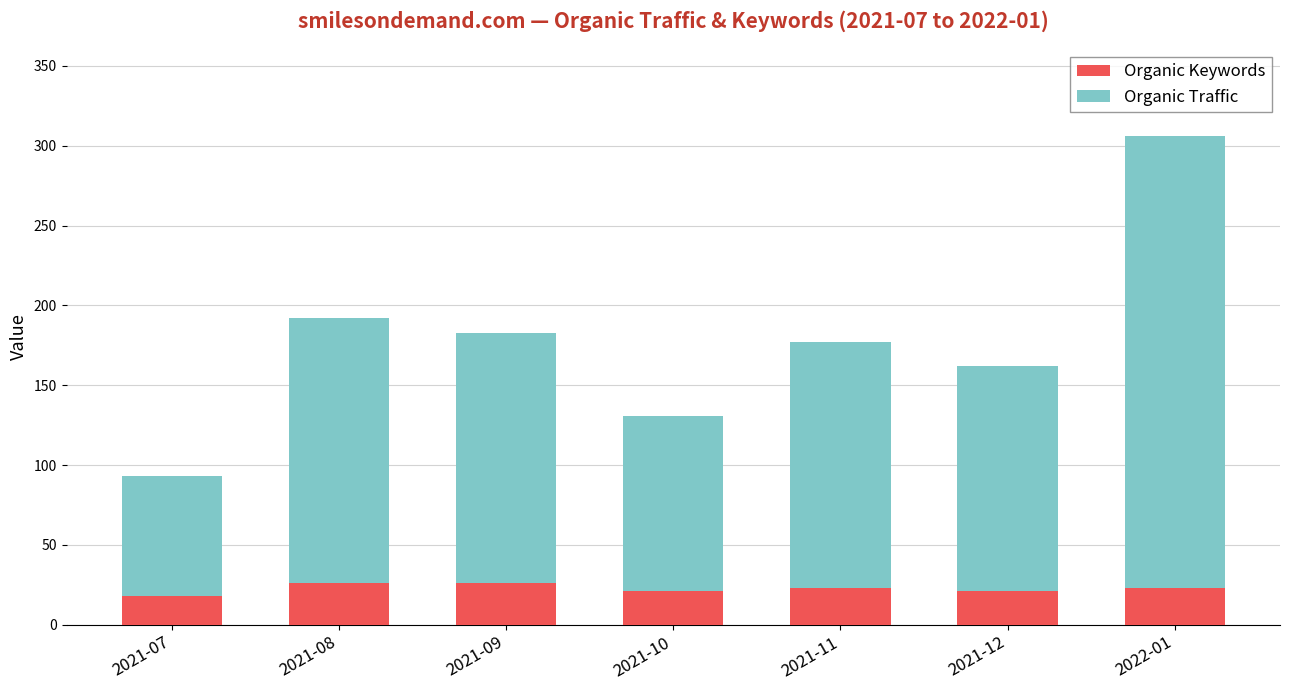

The value of Organic Keywords at 2021-08 is 26. True or false?

True